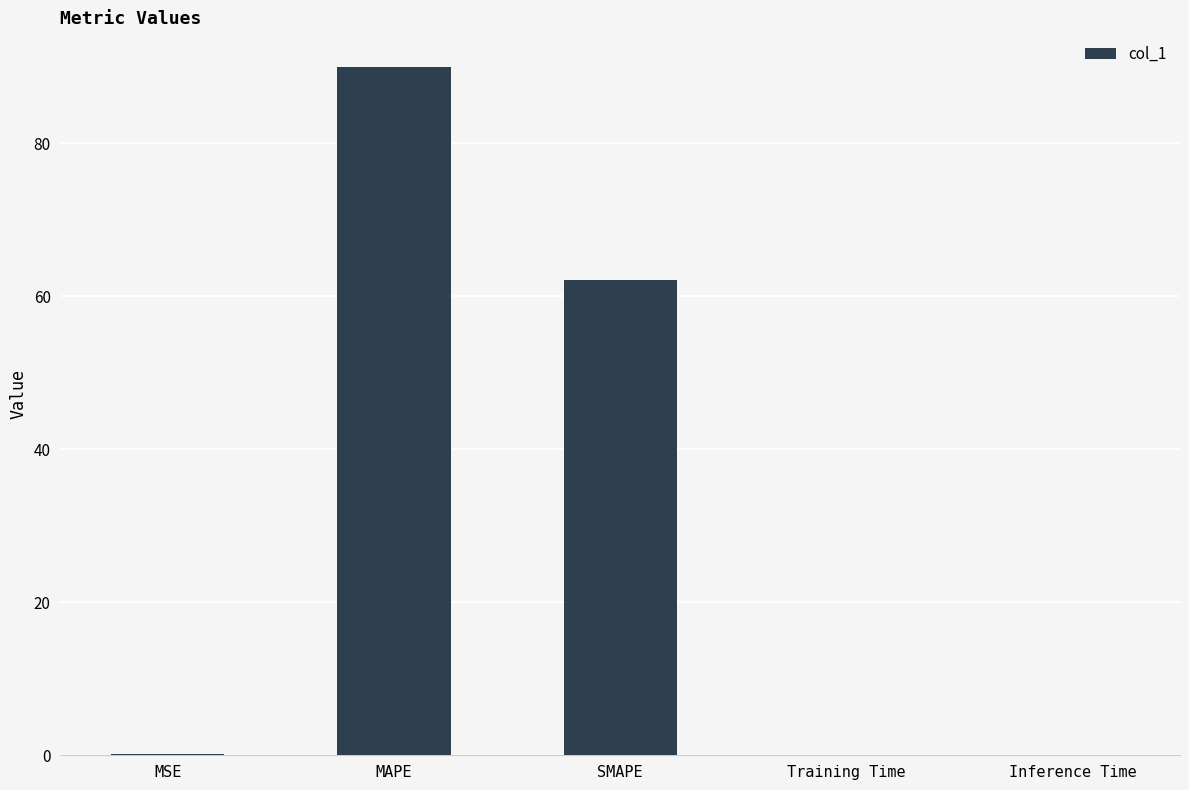

What is the greatest value displayed?

90.0